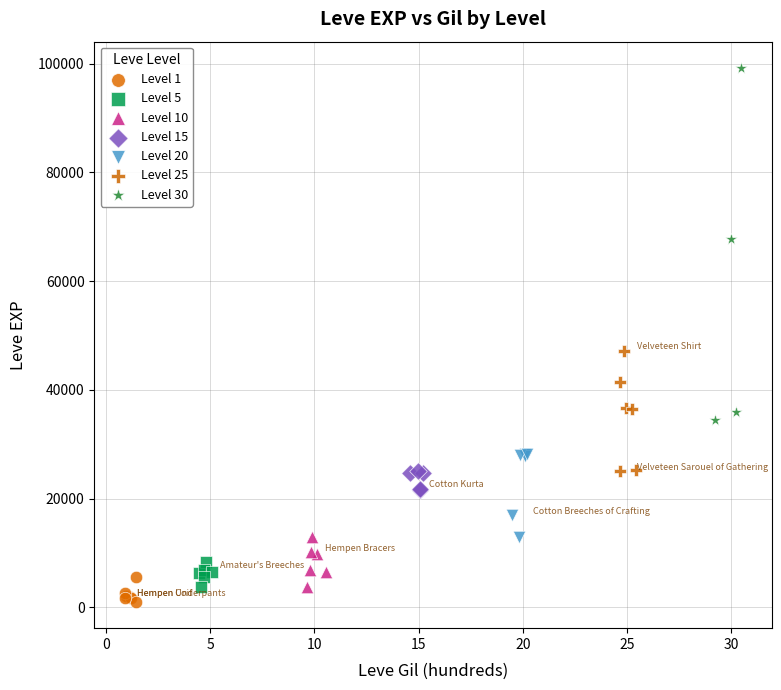

Which series reaches the maximum Y coordinate?

Level 30